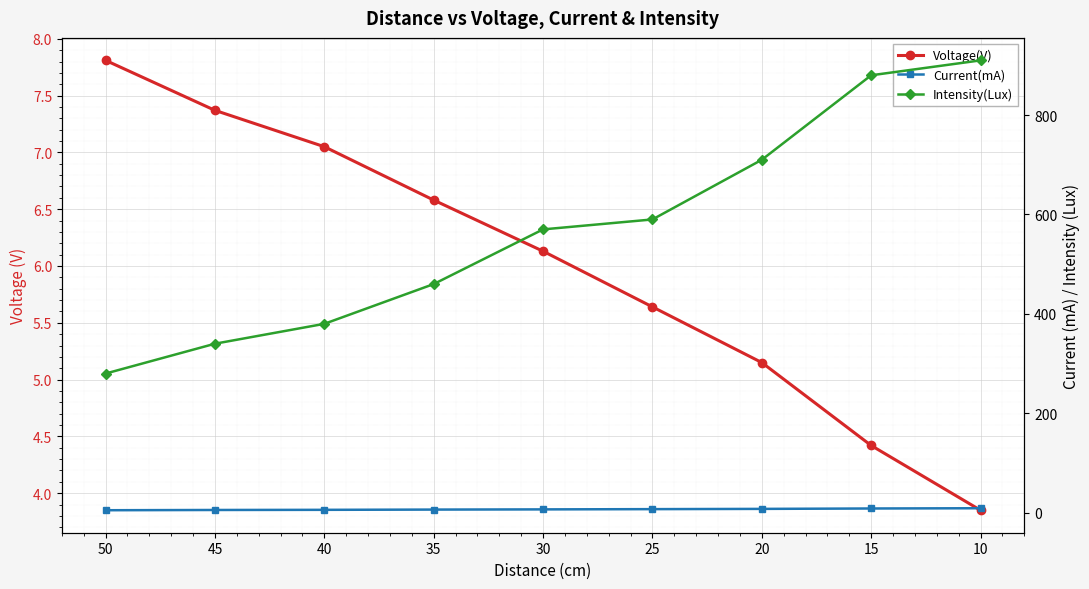

What is the spread (max minus min) of values at 10?

906.1